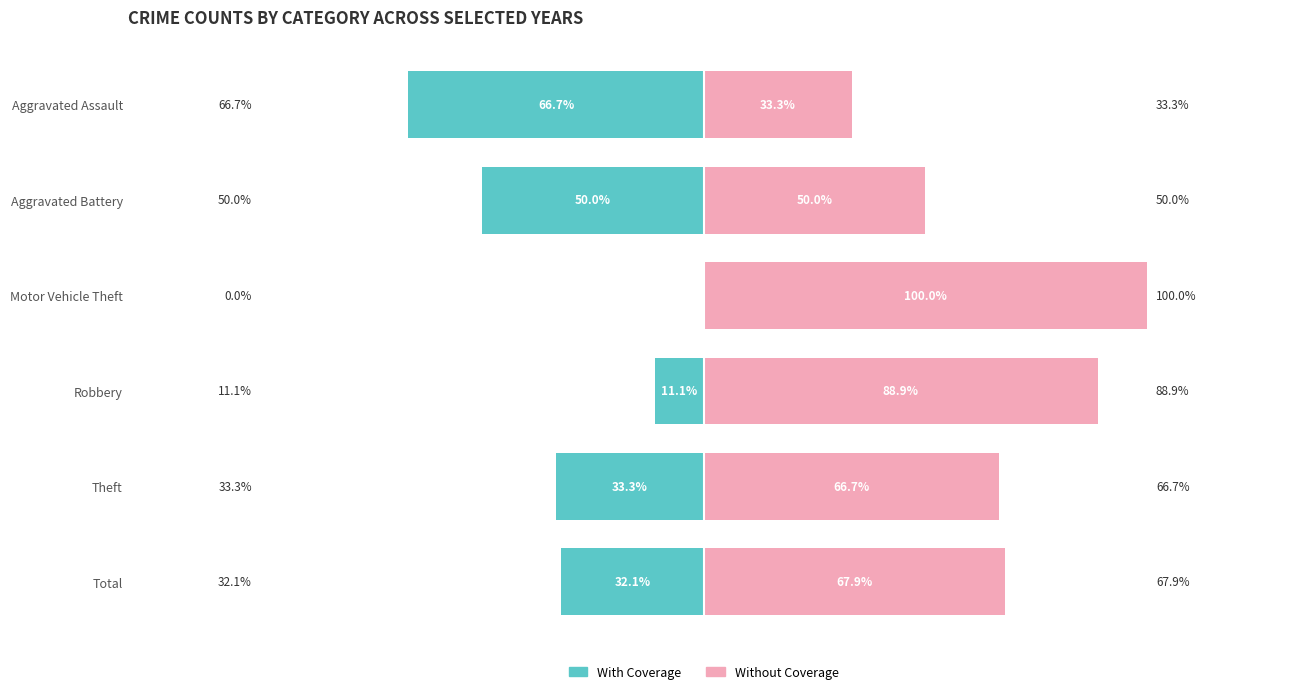

Reading left to right, transcribe all the data shown in this chart.

With Coverage: -66.7	-50.0	0.0	-11.1	-33.3	-32.1
Without Coverage: 33.3	50.0	100.0	88.9	66.7	67.9